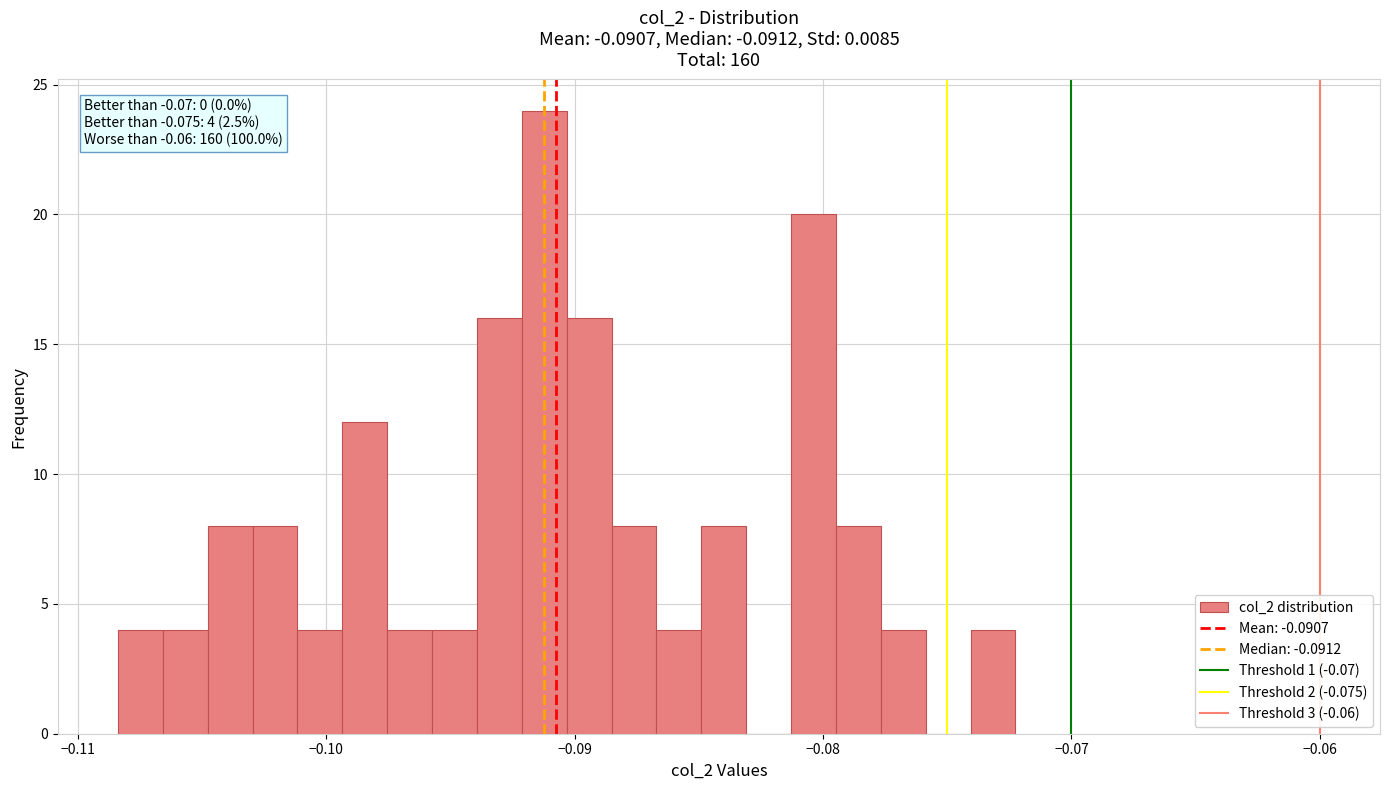

Around what value on the x-axis is the tallest bar? Give the approximate position of its centre, as read against the axis.

-0.091